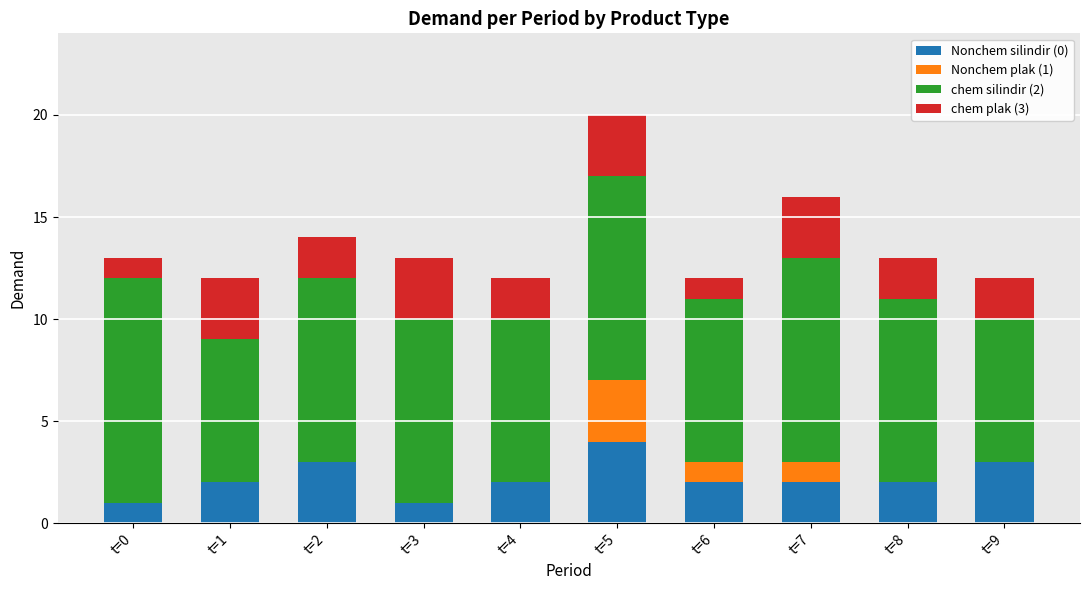

How many distinct data groups are displayed?

4